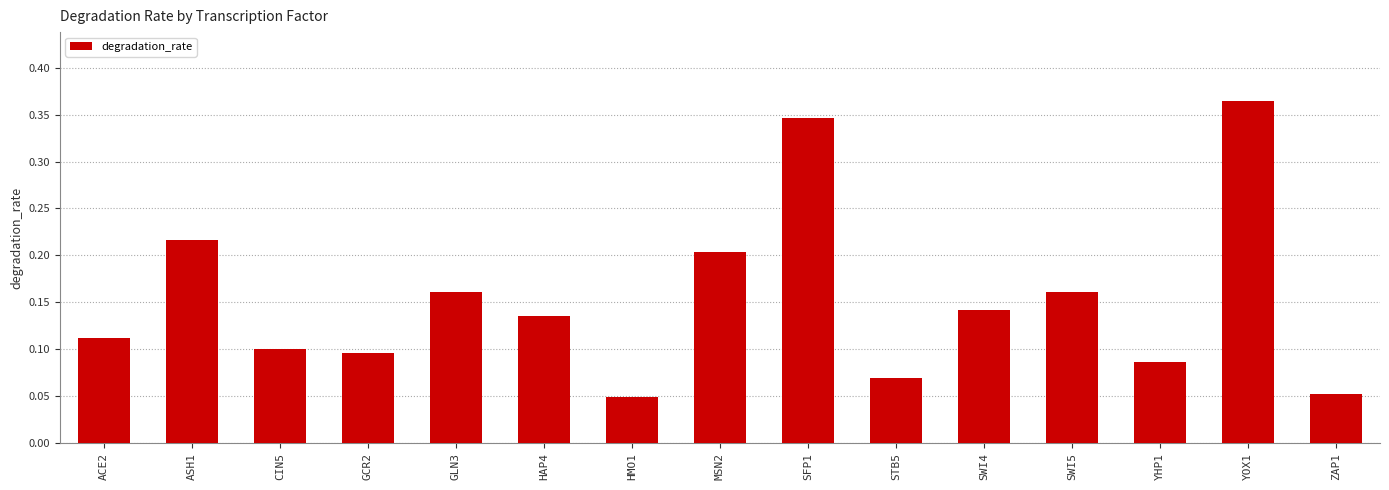

Are the bars grouped side by side (vs. stacked)?

No